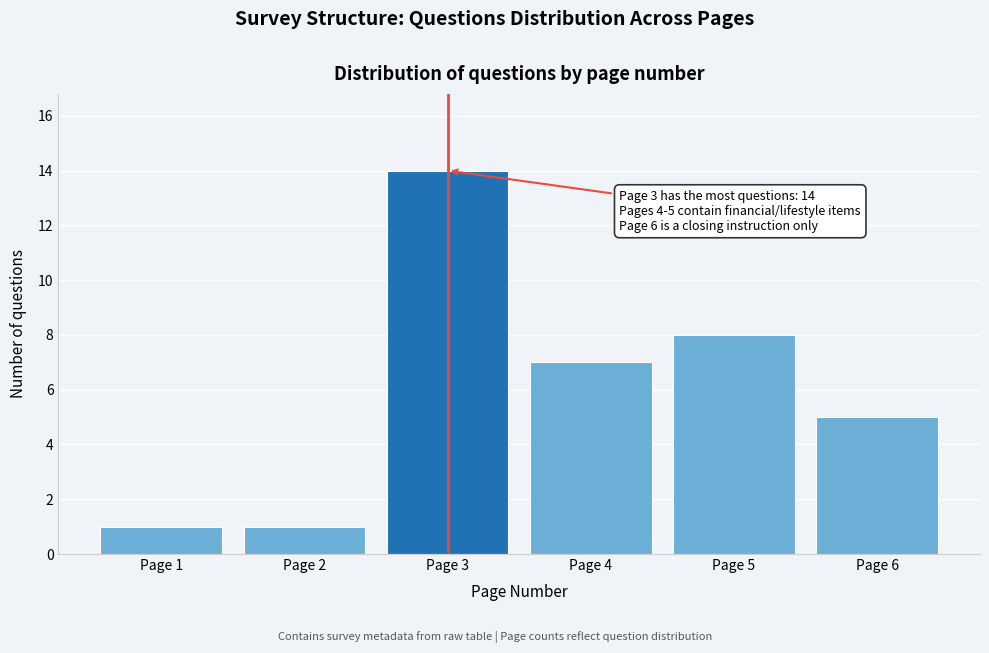

Reading left to right, list all the values displayed in this chart.

Page 1=1	Page 2=1	Page 3=14	Page 4=7	Page 5=8	Page 6=5